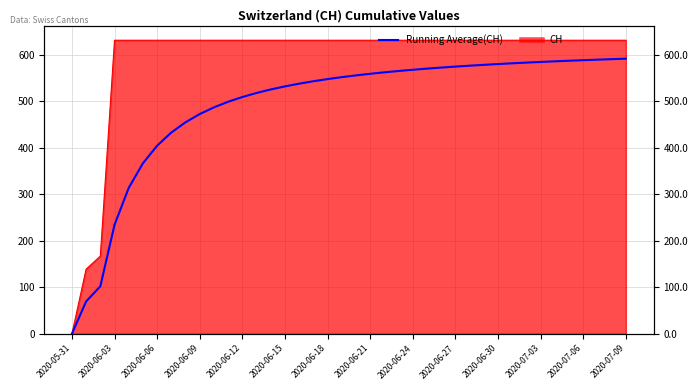

What is the value of the 10th point from the left?

472.3